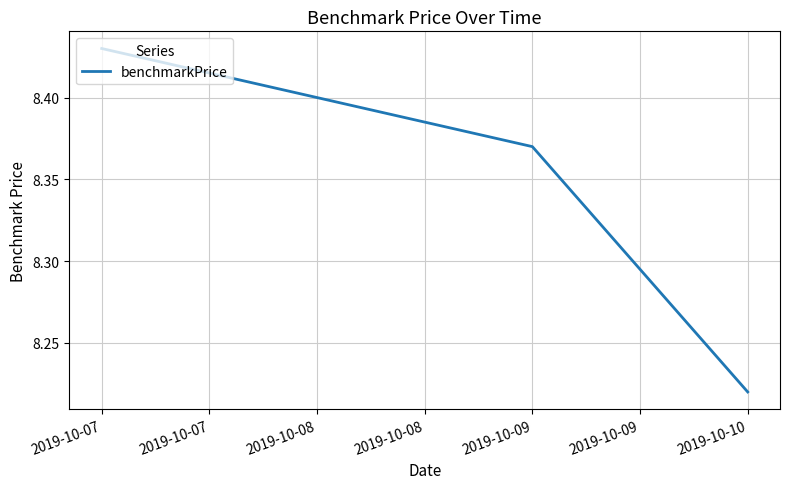

List the labels in order of value, largest first.

2019-10-07, 2019-10-08, 2019-10-09, 2019-10-10